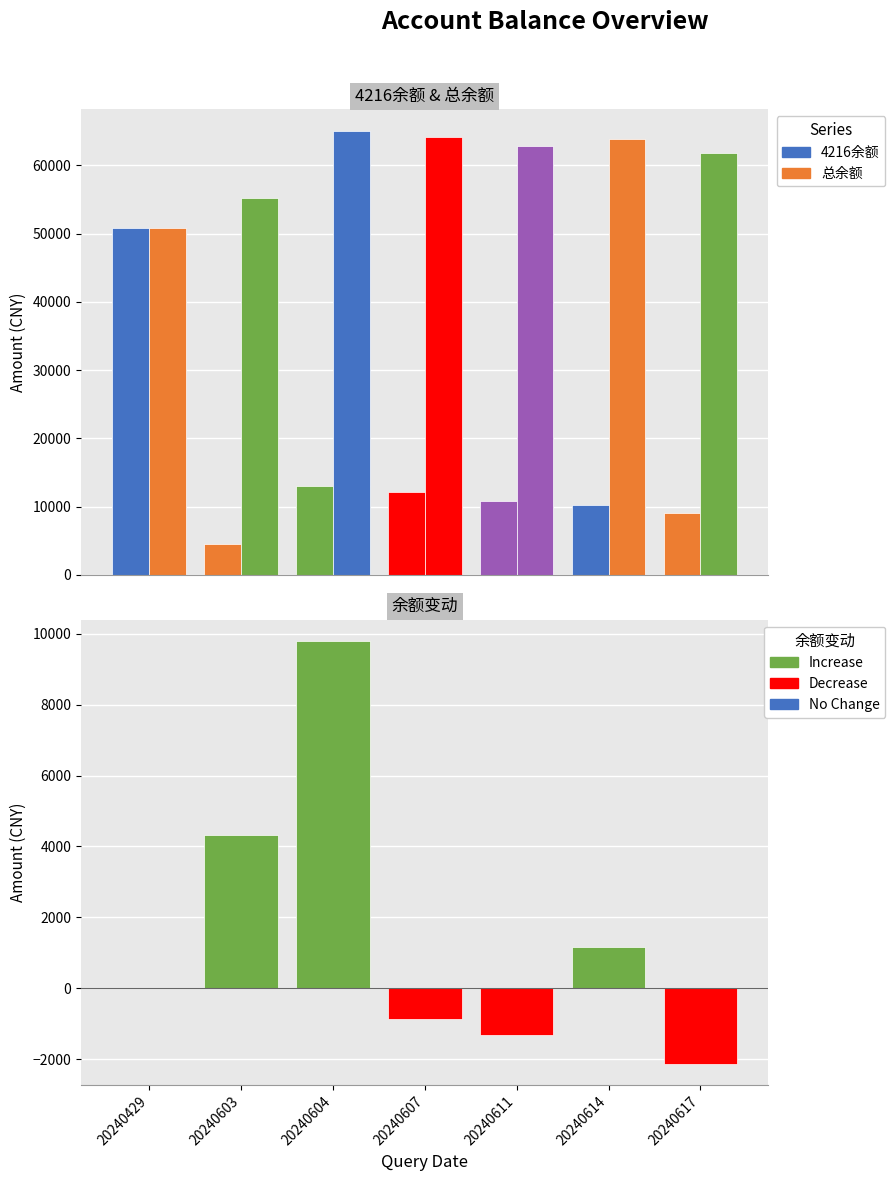

What is the value of the 总余额 bar at the 2nd from the left?

55169.8